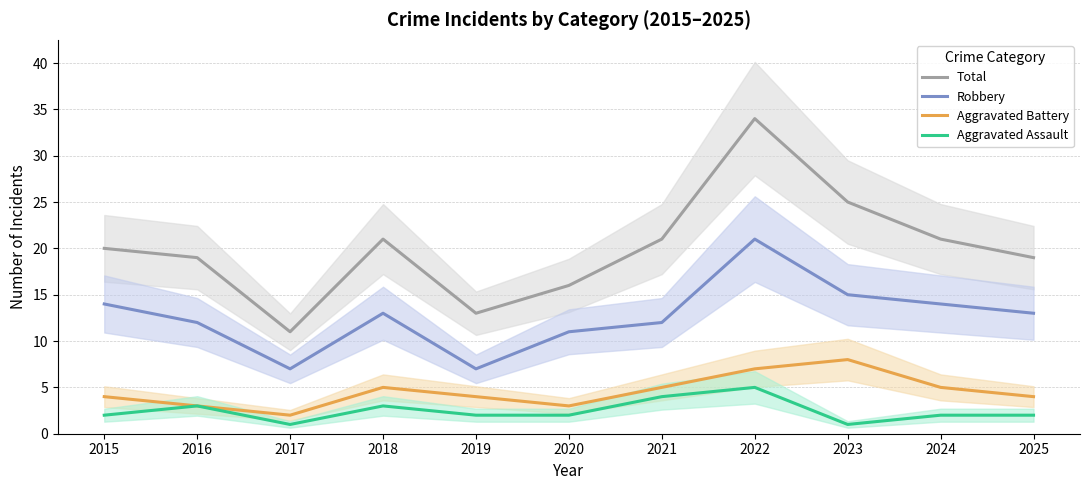

The value of Total at 2025 is 32. True or false?

False